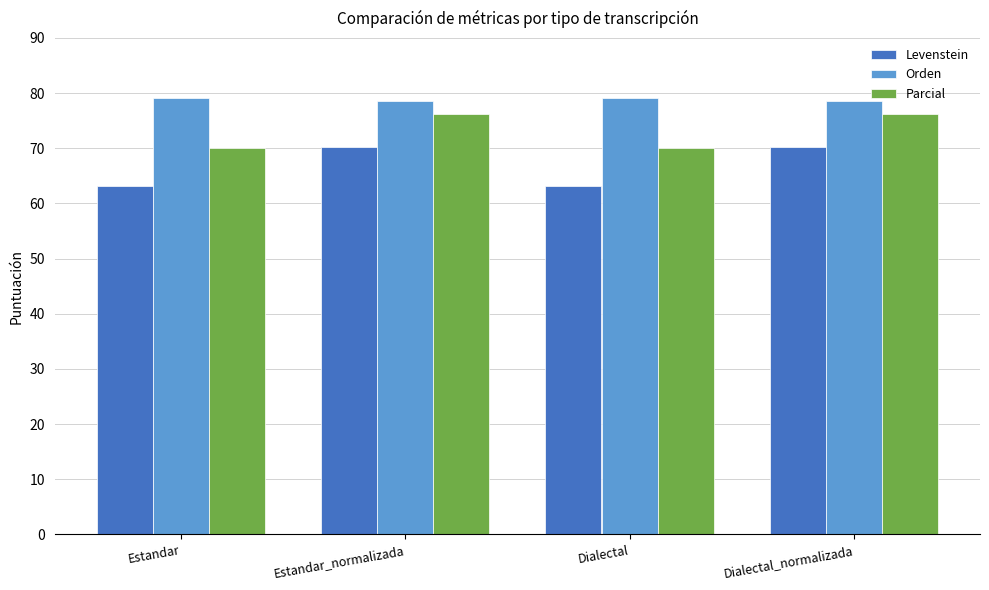

What is the minimum value for Parcial?

70.0